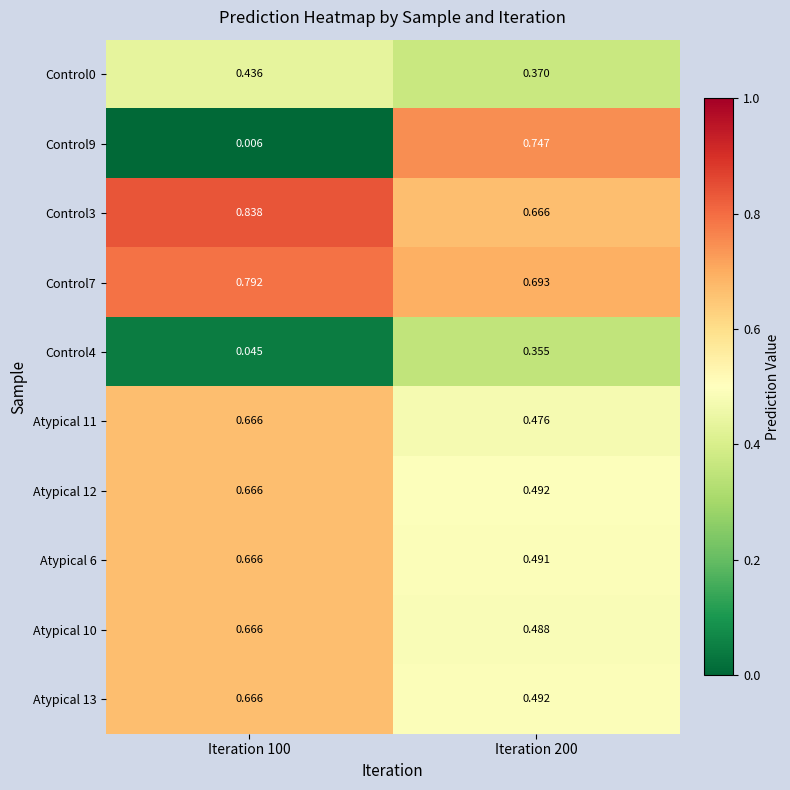

Is the value of Atypical 10 at Iteration 100 greater than the value of Control9 at Iteration 200?

No